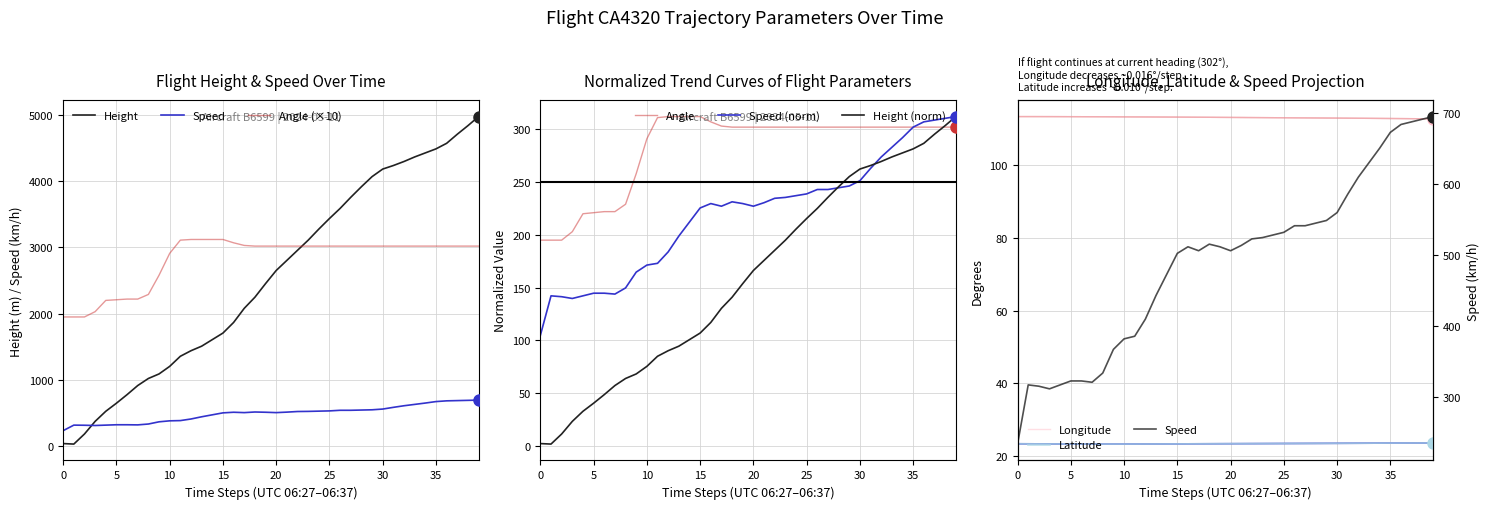

Reading left to right, list all the values displayed in this chart.

Height: 2.4	1.9	11.5	23.4	33.0	40.6	48.7	57.3	64.0	68.3	75.5	85.0	90.3	94.6	100.8	107.0	117.1	130.4	140.9	153.8	166.3	175.8	185.4	194.9	205.5	215.5	225.0	235.6	245.6	255.1	262.3	265.7	269.5	273.8	277.6	281.4	286.7	295.3	303.4	312.0
Speed: 233.4	316.7	314.8	311.1	316.7	322.2	322.2	320.4	333.4	366.7	381.5	385.2	409.3	442.6	472.3	501.9	511.2	505.6	514.9	511.2	505.6	513.0	522.3	524.1	527.8	531.5	540.8	540.8	544.5	548.2	559.3	585.2	609.3	629.7	650.1	672.3	683.4	687.1	690.8	694.5
Angle: 1950.0	1950.0	1950.0	2030.0	2200.0	2210.0	2220.0	2220.0	2290.0	2580.0	2910.0	3110.0	3120.0	3120.0	3120.0	3120.0	3070.0	3030.0	3020.0	3020.0	3020.0	3020.0	3020.0	3020.0	3020.0	3020.0	3020.0	3020.0	3020.0	3020.0	3020.0	3020.0	3020.0	3020.0	3020.0	3020.0	3020.0	3020.0	3020.0	3020.0
Longitude: 113.3	113.3	113.3	113.3	113.3	113.3	113.3	113.2	113.2	113.2	113.2	113.2	113.2	113.2	113.2	113.1	113.1	113.1	113.1	113.1	113.1	113.0	113.0	113.0	113.0	113.0	112.9	112.9	112.9	112.9	112.9	112.8	112.8	112.8	112.8	112.8	112.7	112.7	112.7	112.7
Latitude: 23.4	23.4	23.4	23.4	23.4	23.3	23.3	23.3	23.3	23.3	23.3	23.3	23.3	23.3	23.4	23.4	23.4	23.4	23.4	23.4	23.4	23.4	23.4	23.5	23.5	23.5	23.5	23.5	23.5	23.5	23.5	23.5	23.5	23.6	23.6	23.6	23.6	23.6	23.6	23.6